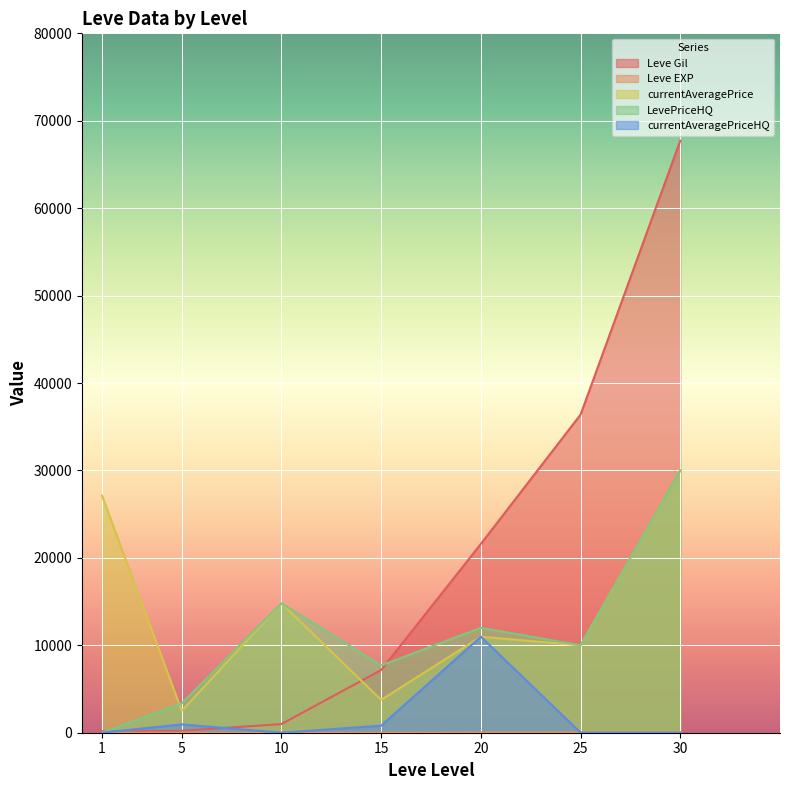

The value of currentAveragePrice at 30 is 45291. True or false?

False